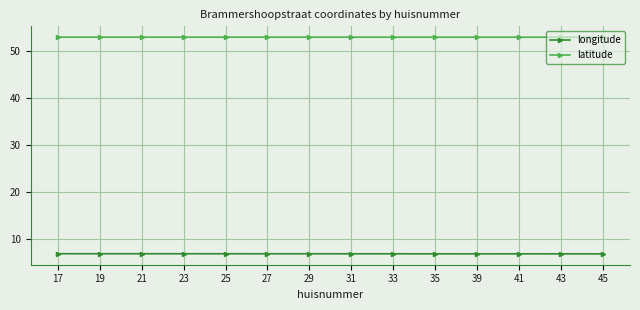

True or false: longitude has more than 0 interior local peaks.

True